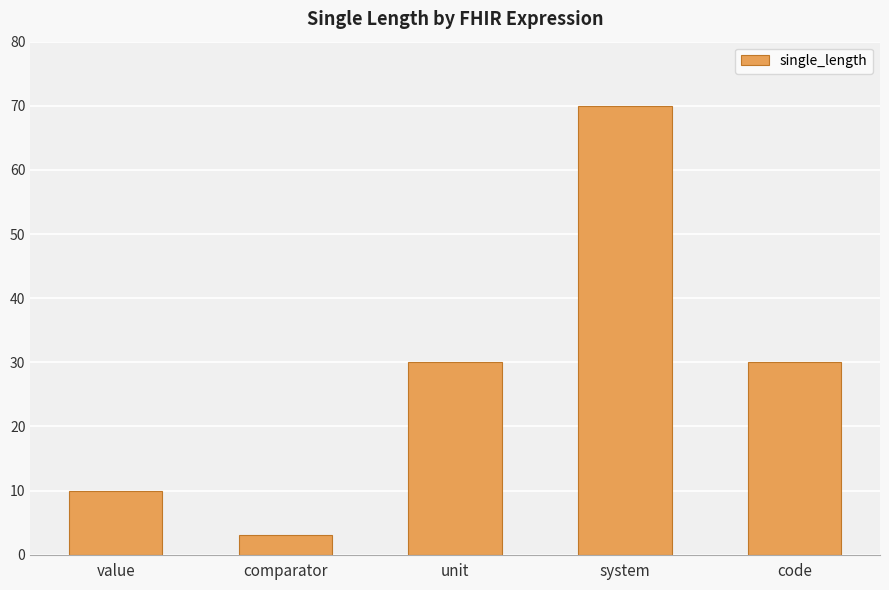

How many data points are less than 30?

2